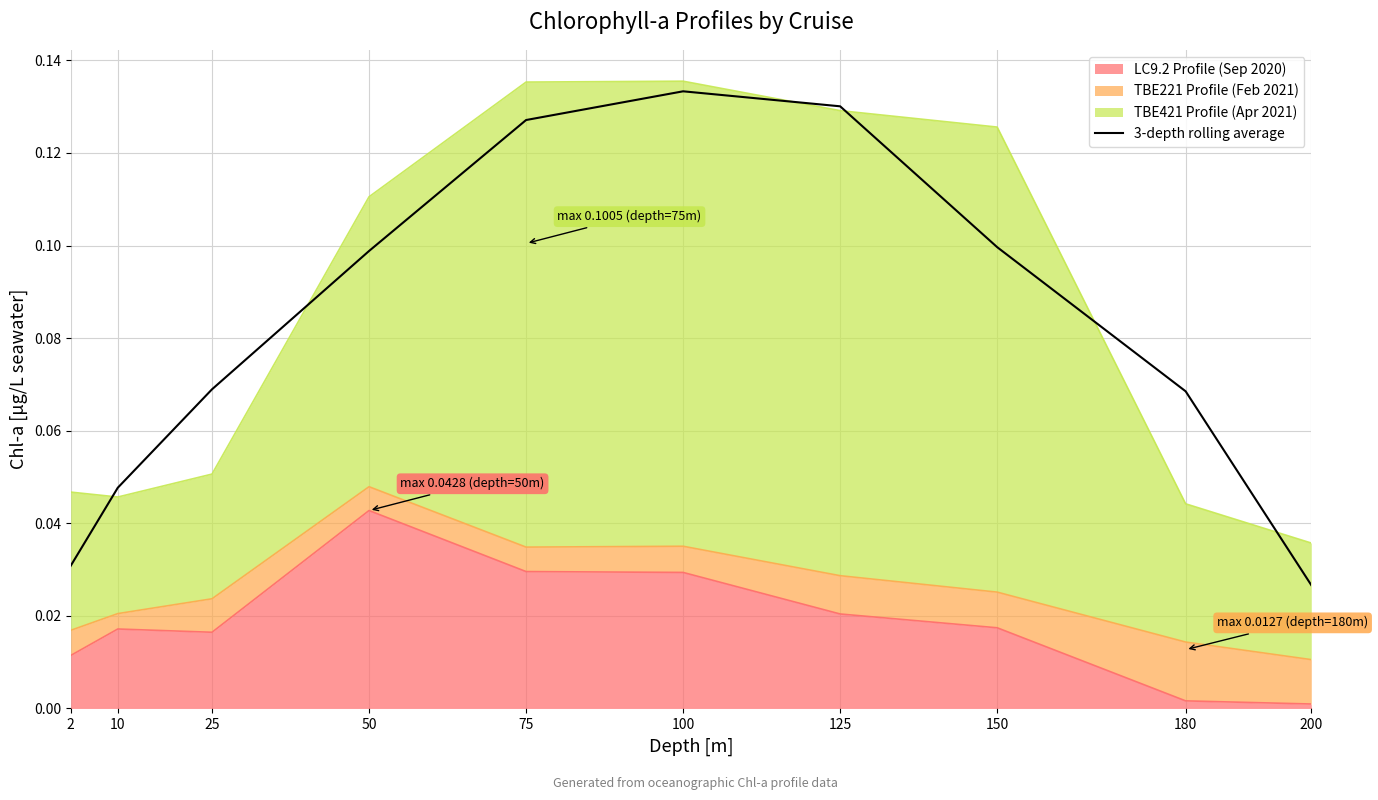

Read the value at 150.

0.1